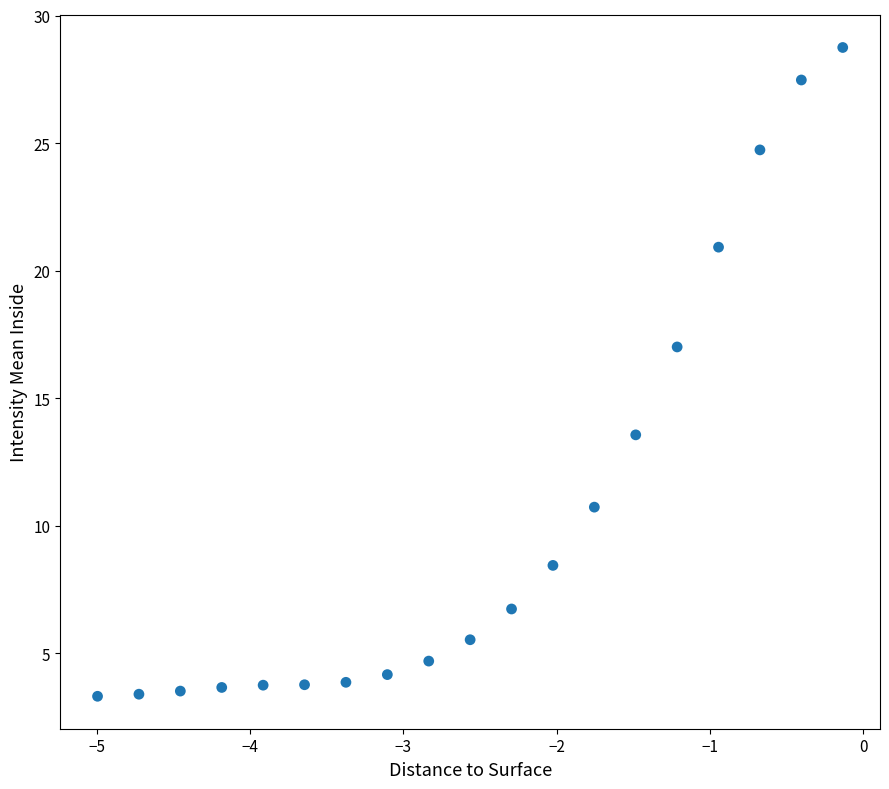

What is the range of Y values (max minus min)?

25.4